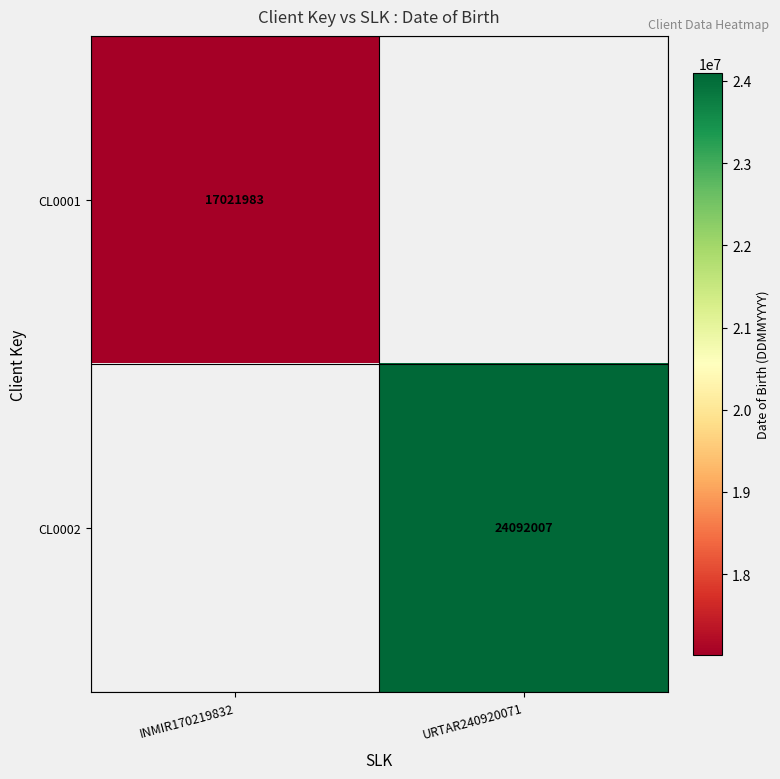

How many data points does each series have?

2